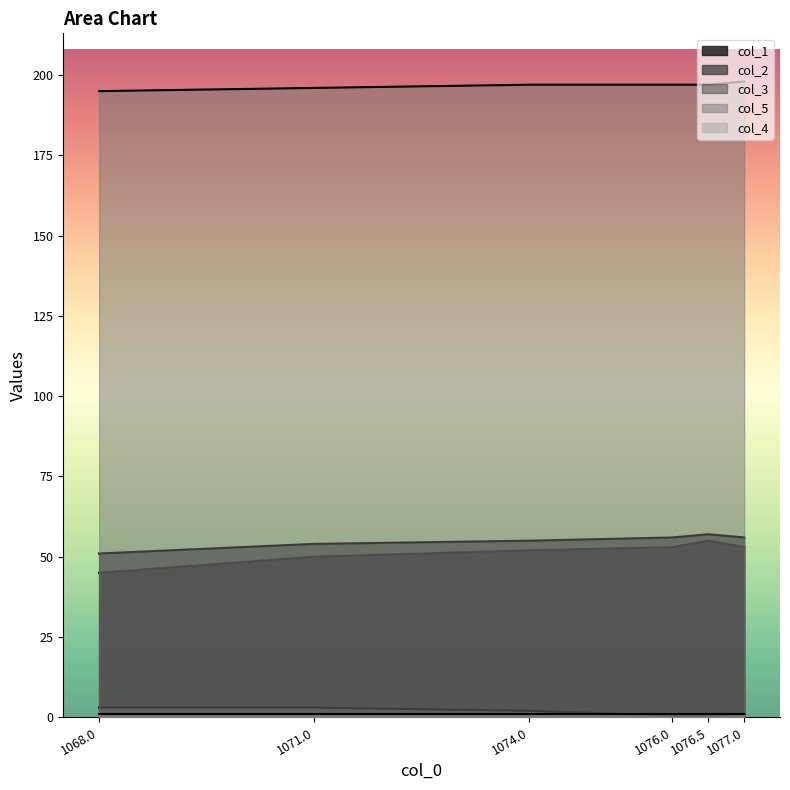

True or false: col_5 and col_1 intersect in this chart.

False